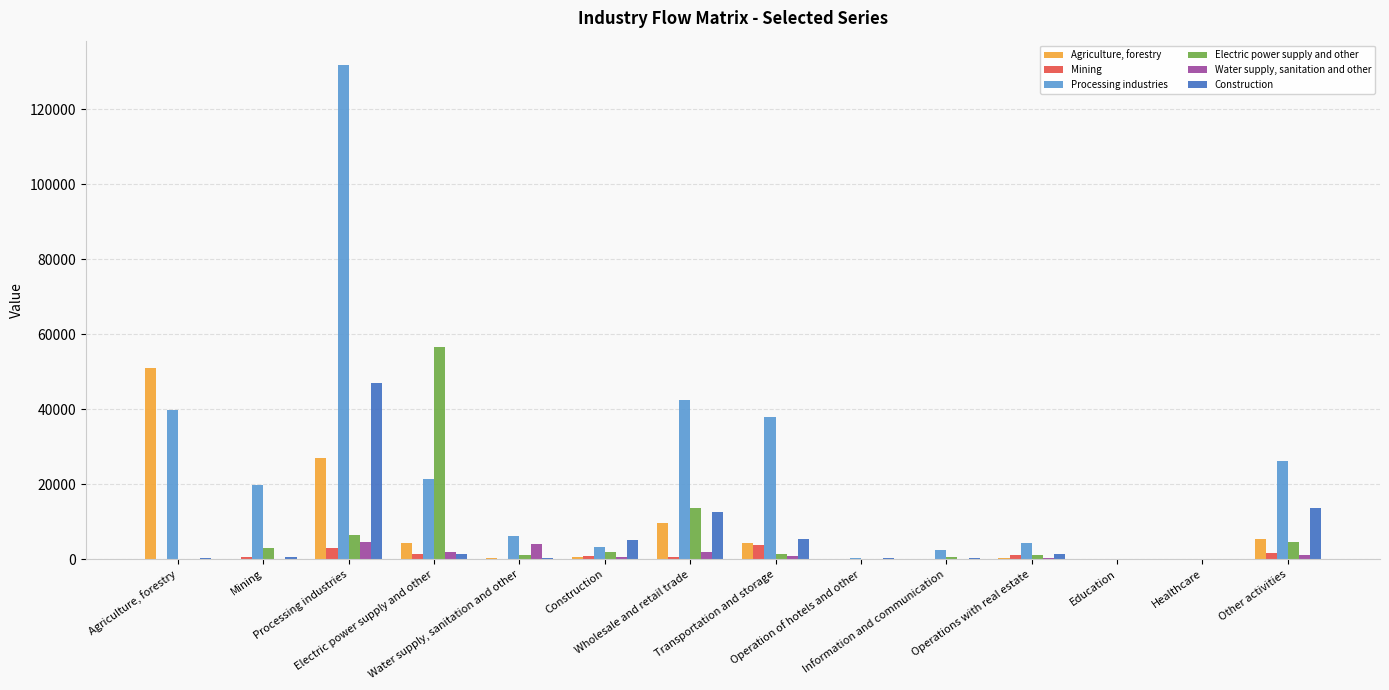

Read the Electric power supply and other value at Other activities.

4630.1